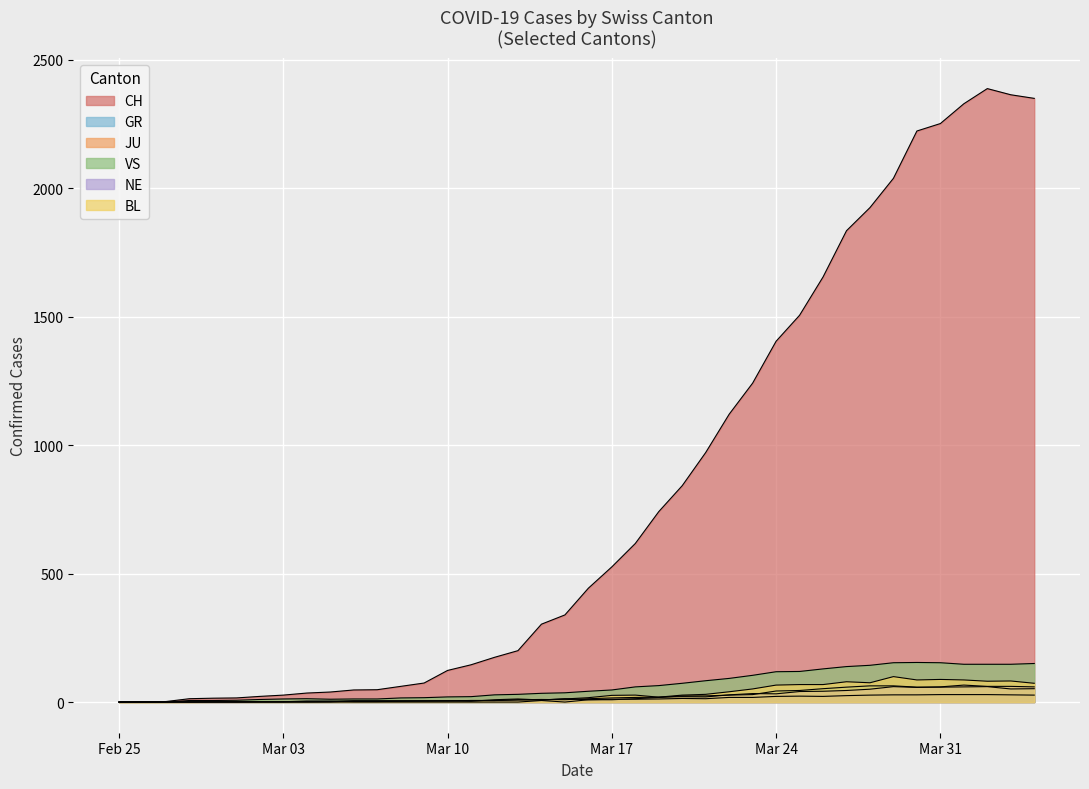

Is the value of JU at 2020-03-31 greater than the value of CH at 2020-03-21?

No